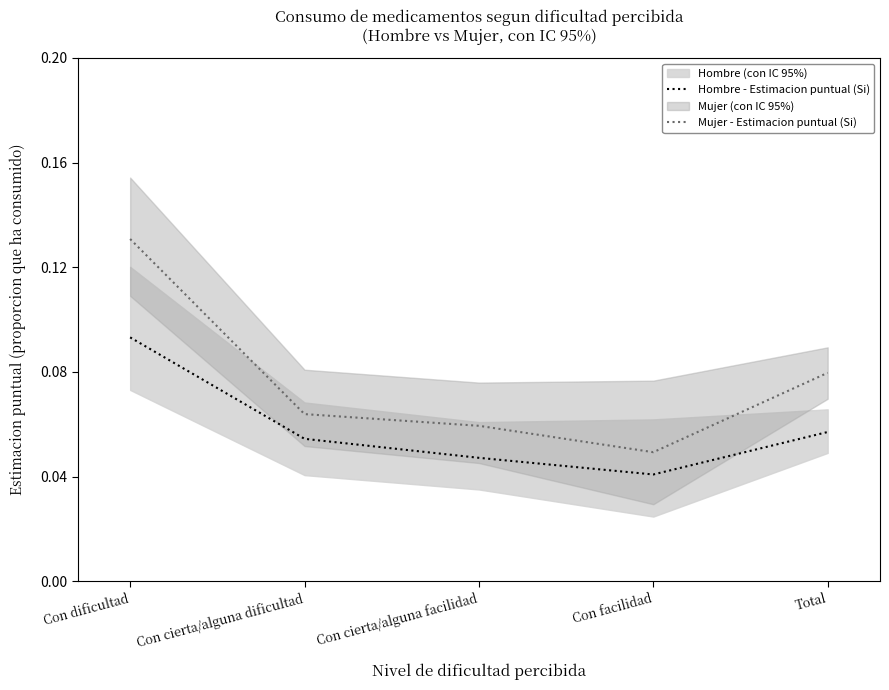

Where is Mujer - Estimacion puntual (Si) nearest to the value 0?

Con facilidad